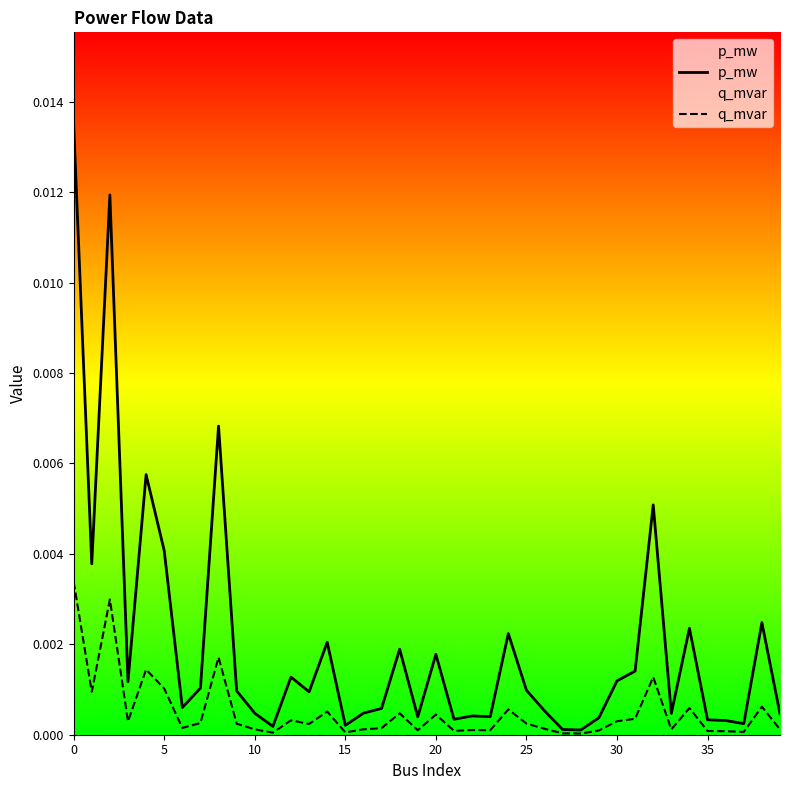

True or false: p_mw has more than 0 interior local peaks.

True